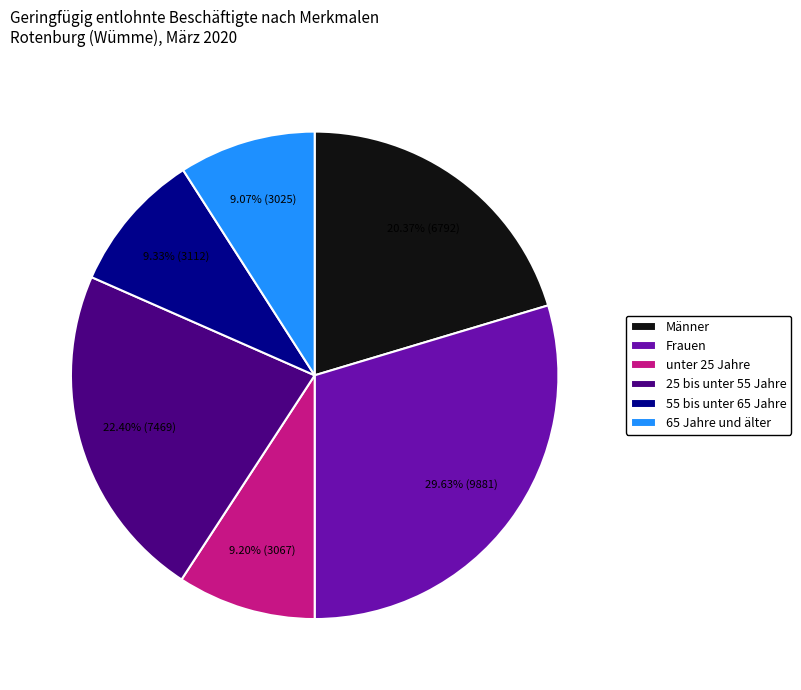

Is it true that unter 25 Jahre is 15% of the pie?

False